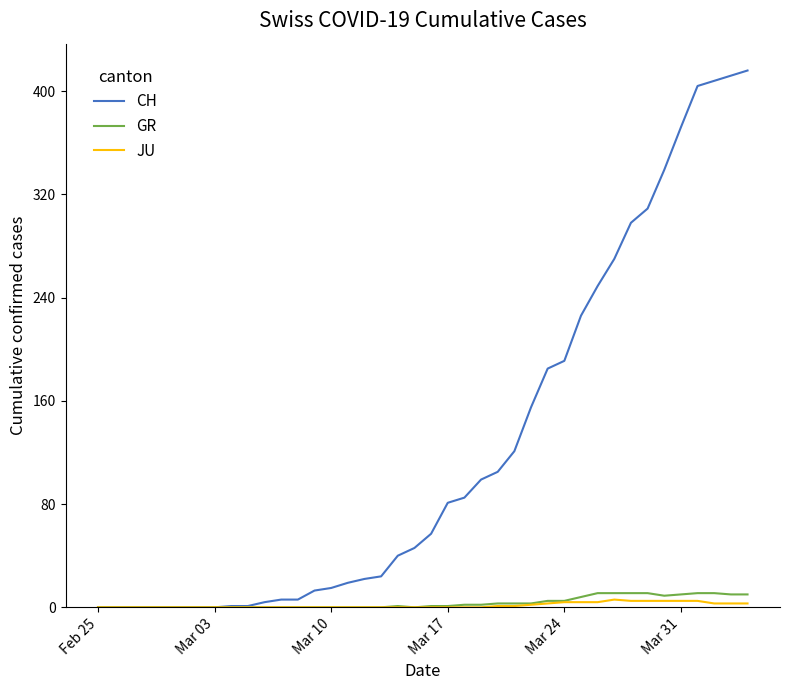

Which series has the widest spread of values?

CH